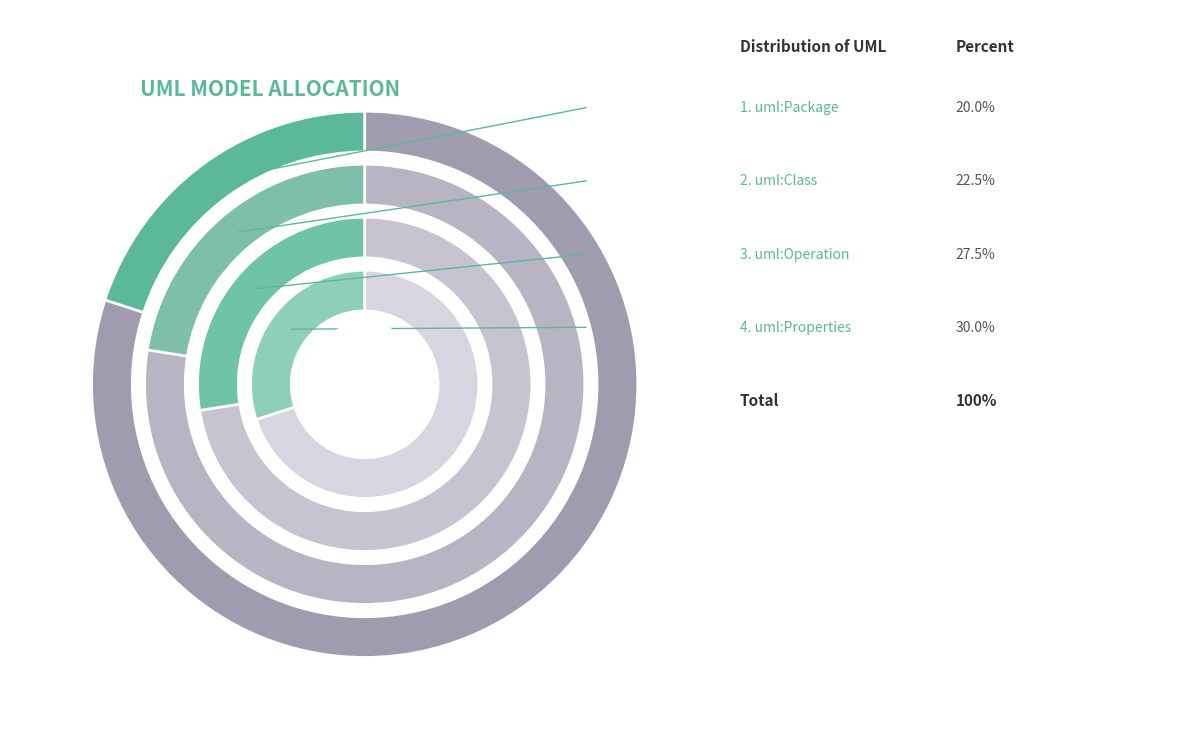

Do uml:Operation and uml:Package together represent more than half of the pie?

No